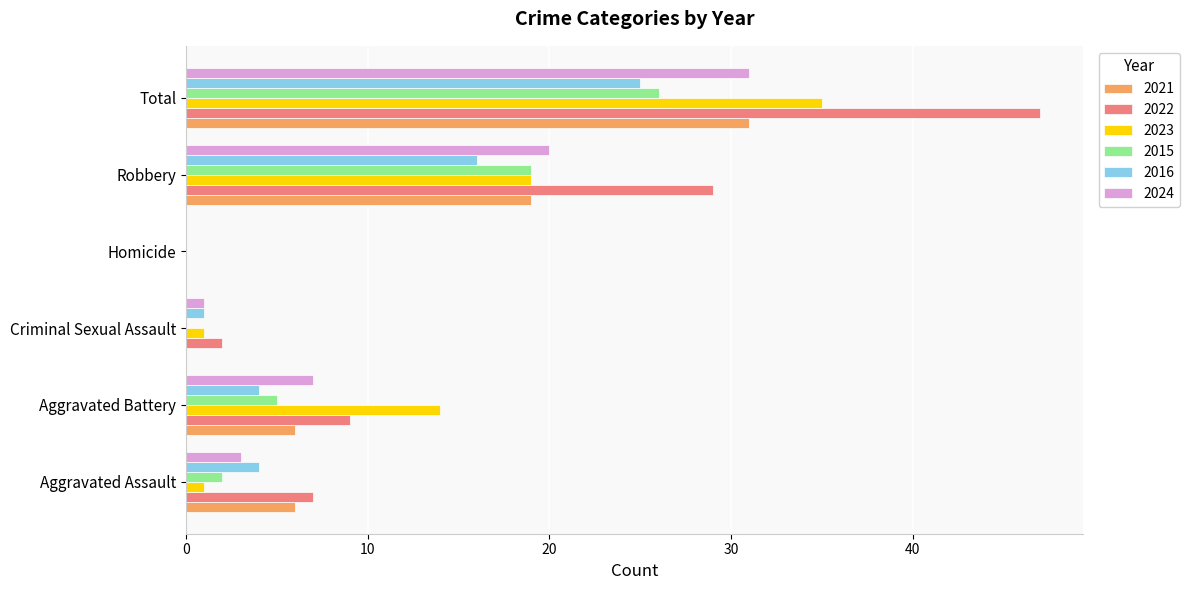

What is the sum of the 2024 values at Total and Aggravated Battery?

38